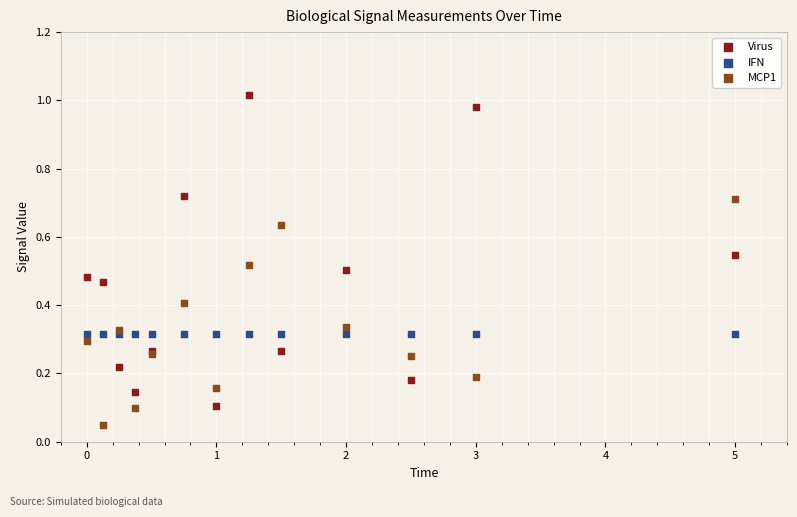

Which series contains the highest Y value?

Virus